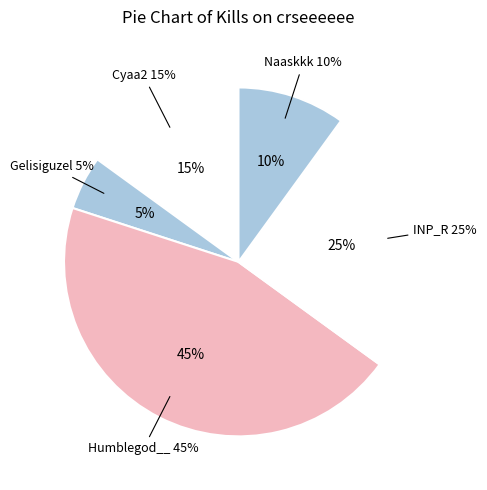

To the nearest percent, what percentage of the pie is Gelisiguzel?

5%